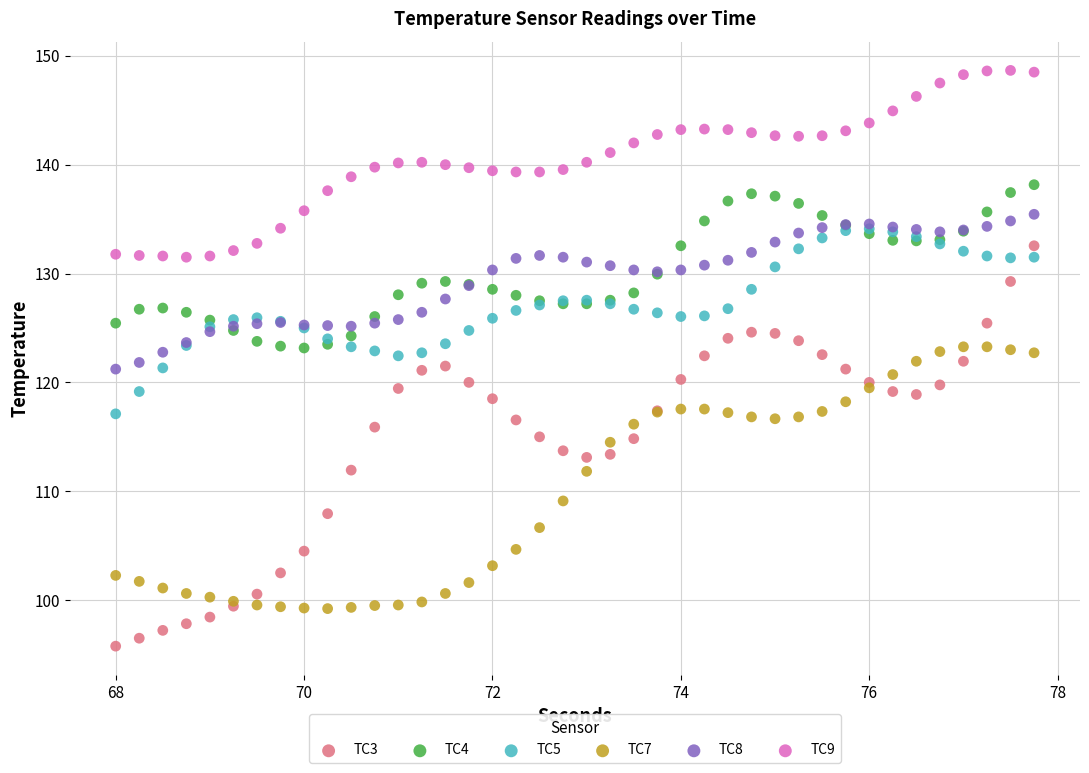

Which series reaches the minimum Y coordinate?

TC3